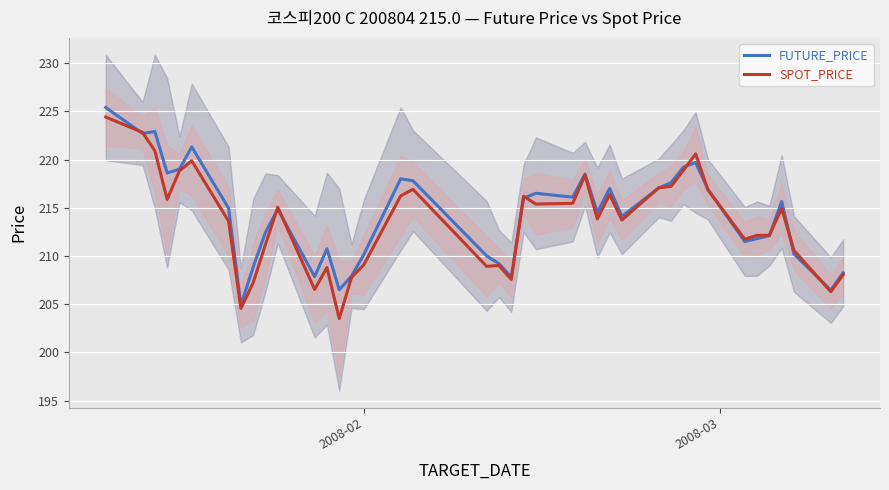

What is the minimum value for SPOT_PRICE?

203.5